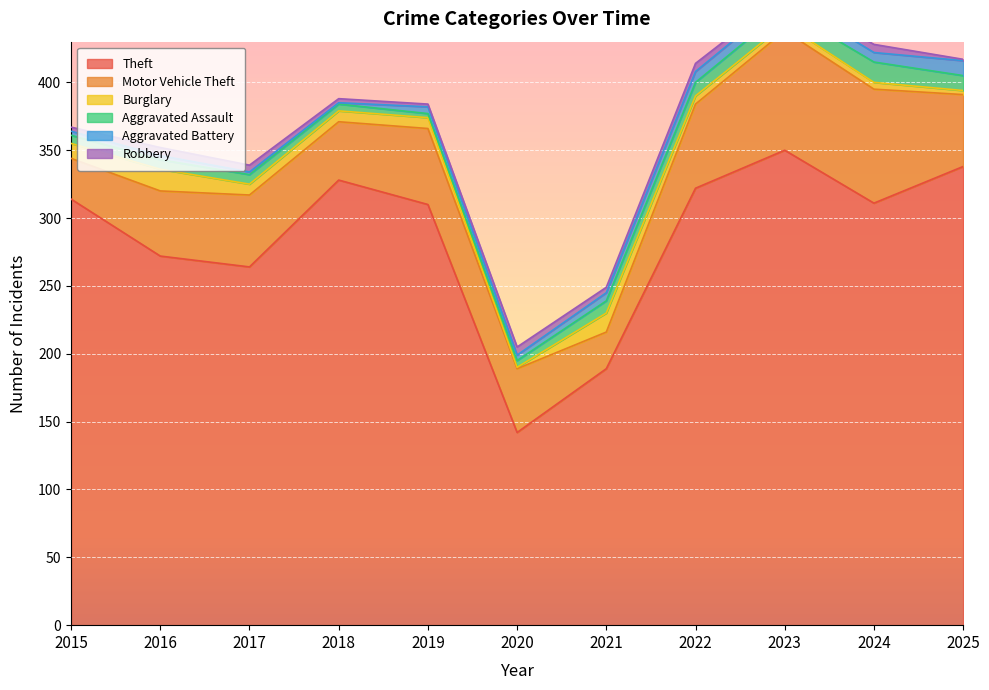

Rank the series by their maximum value, from highest to lowest.

Theft, Motor Vehicle Theft, Burglary, Aggravated Assault, Aggravated Battery, Robbery